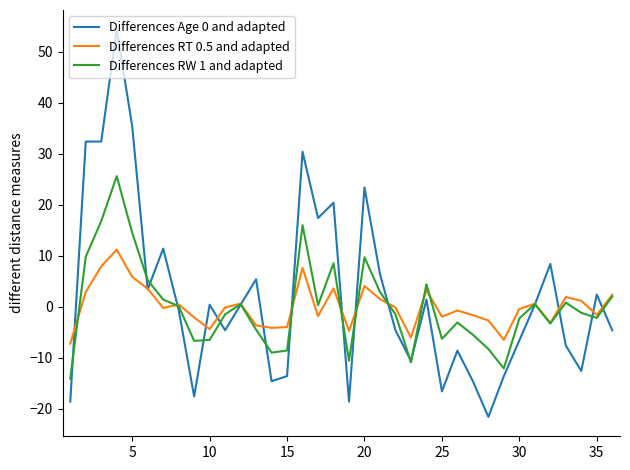

What is the smallest value displayed?

-21.6